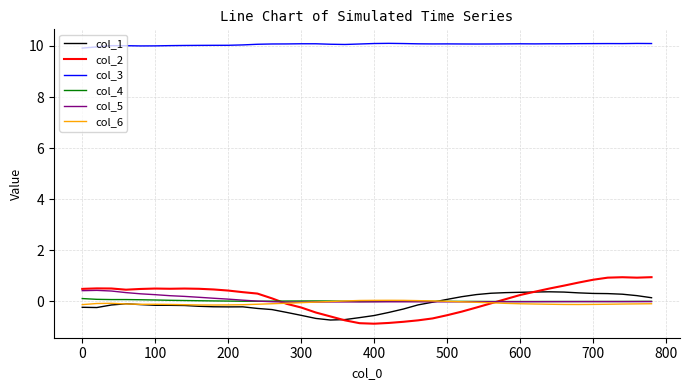

What is the greatest value displayed?

10.1